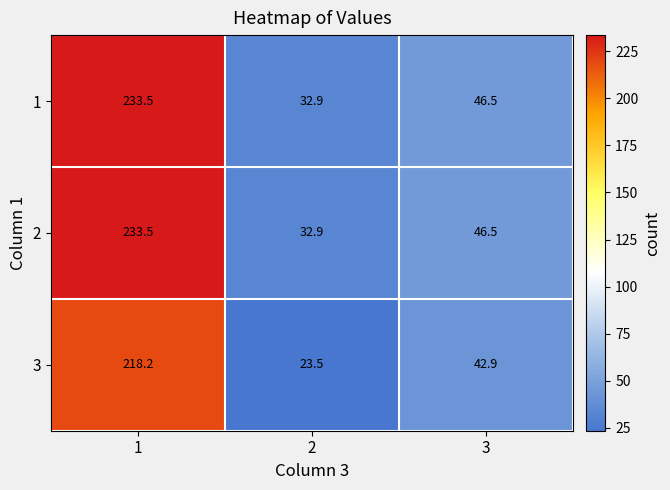

What is the average value of the 1 series?

104.3